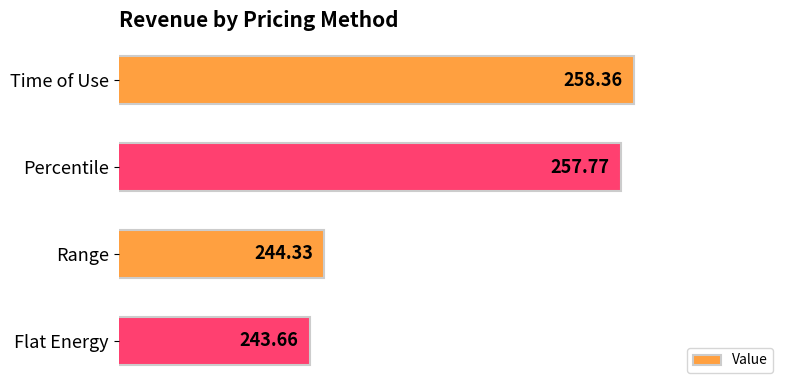

Between Time of Use and Flat Energy, which is larger?

Time of Use